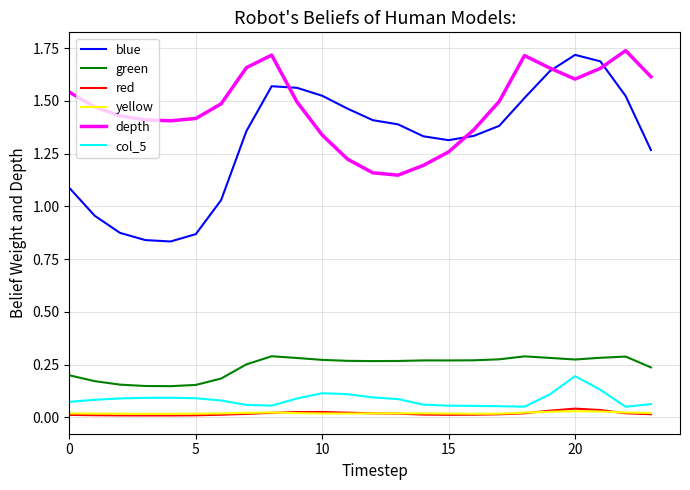

Which series has the widest spread of values?

blue